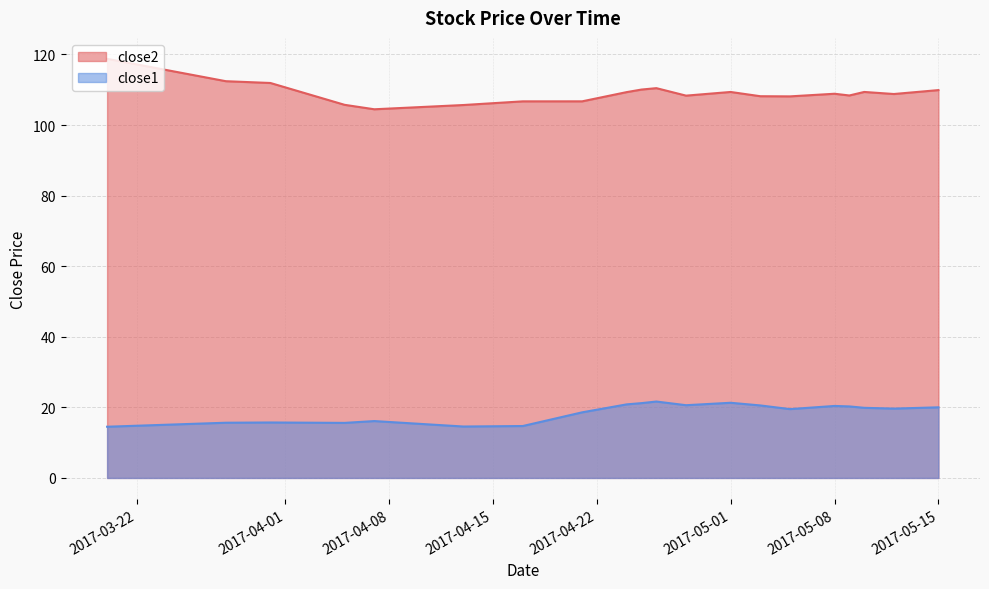

Which category has the highest value across all series?

2017-03-20